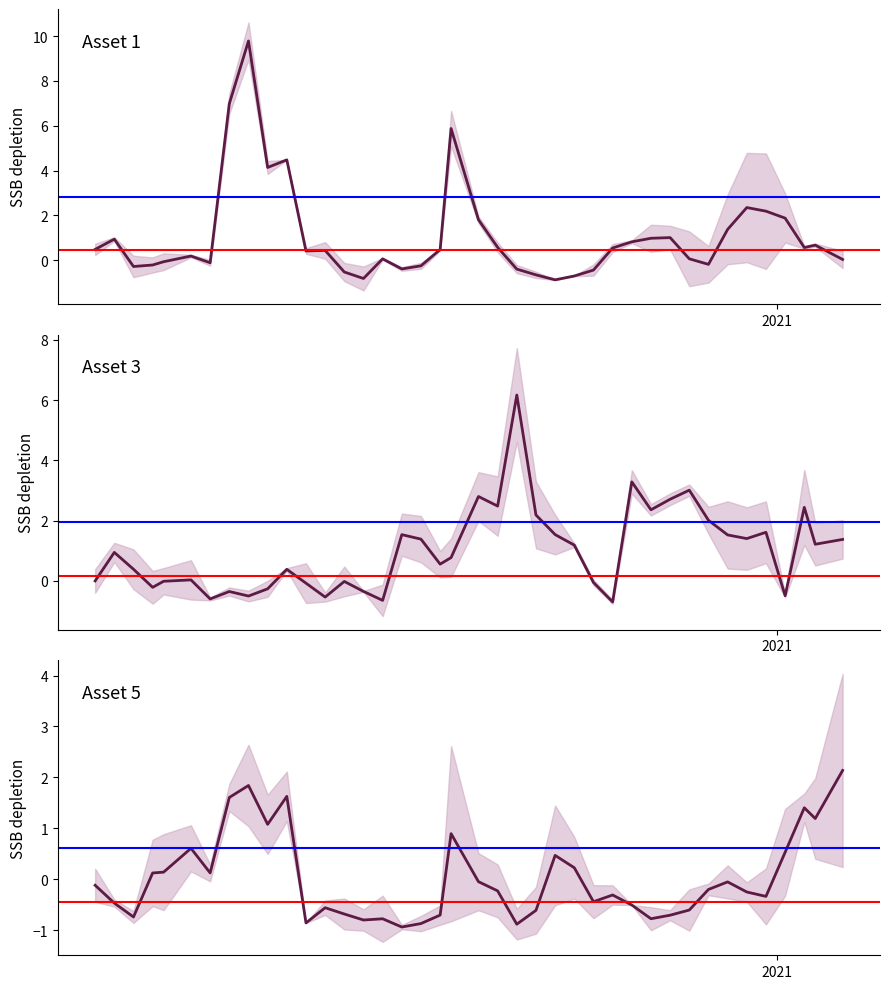

Is it true that Asset 4 equals -0.2 at 36?

False